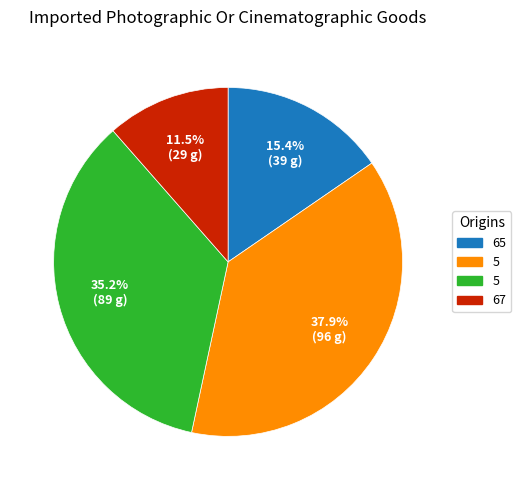

Is there any slice that represents more than half of the pie?

No